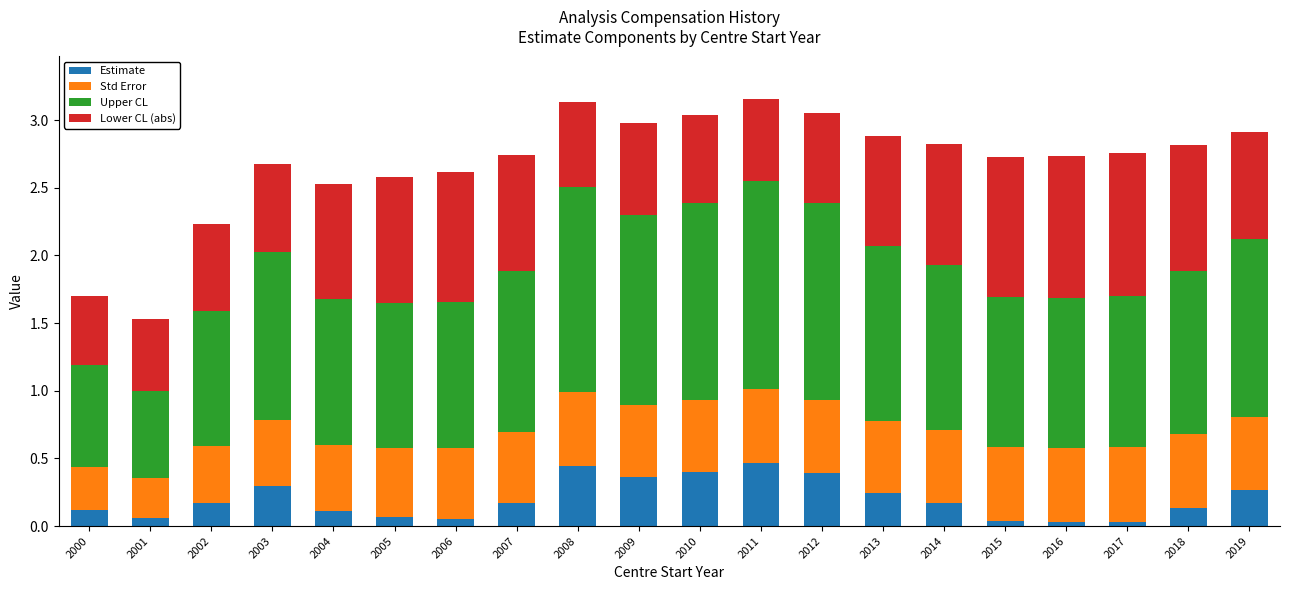

What is the total value across all series at 2002?

2.2